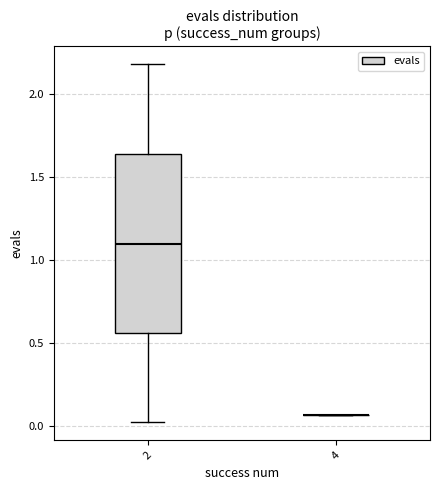

Reading left to right, transcribe this box plot: for each box, give where its median line is, the range the box spans, and where its two whiskers end, as read against the y-axis. The values are not printed on the chart, so give them approximately, as read against the axis.

2: median 1.10, box 0.55 to 1.65, whiskers 0.00 to 2.20
4: box collapsed to a line at 0.05, whiskers 0.05 to 0.05